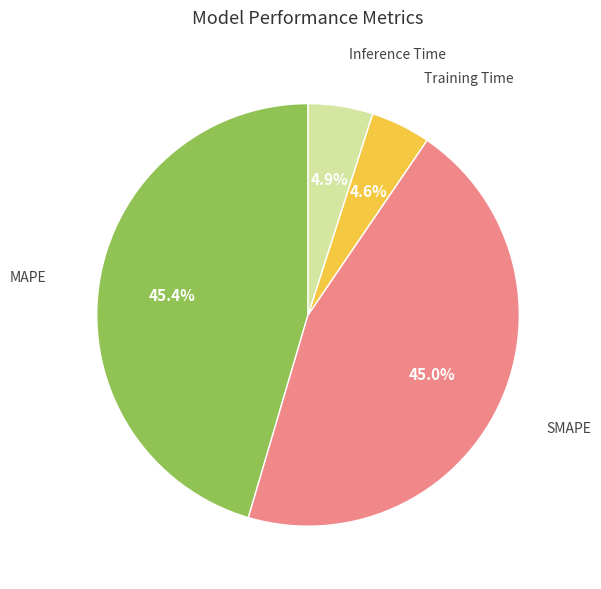

Does any single category account for the majority?

No